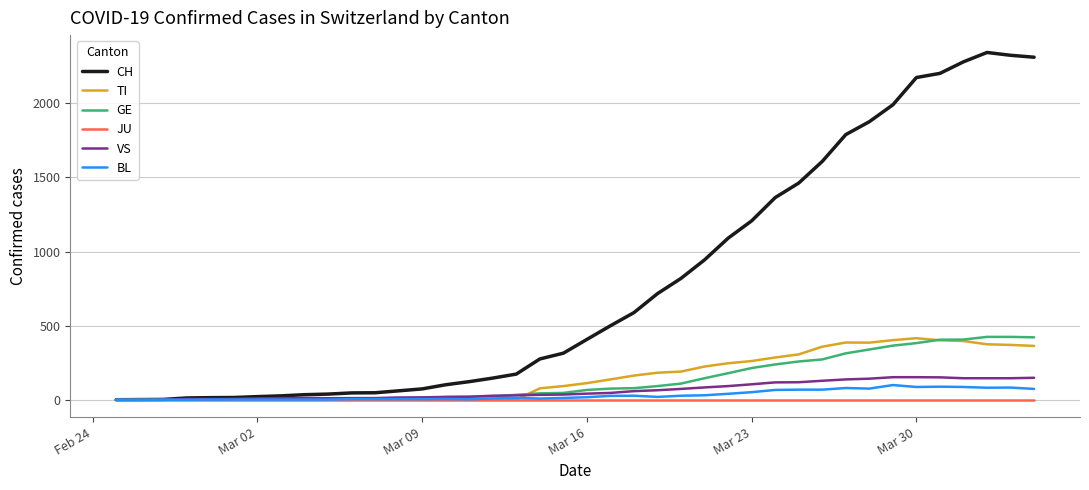

What is the maximum value shown in the chart?

2343